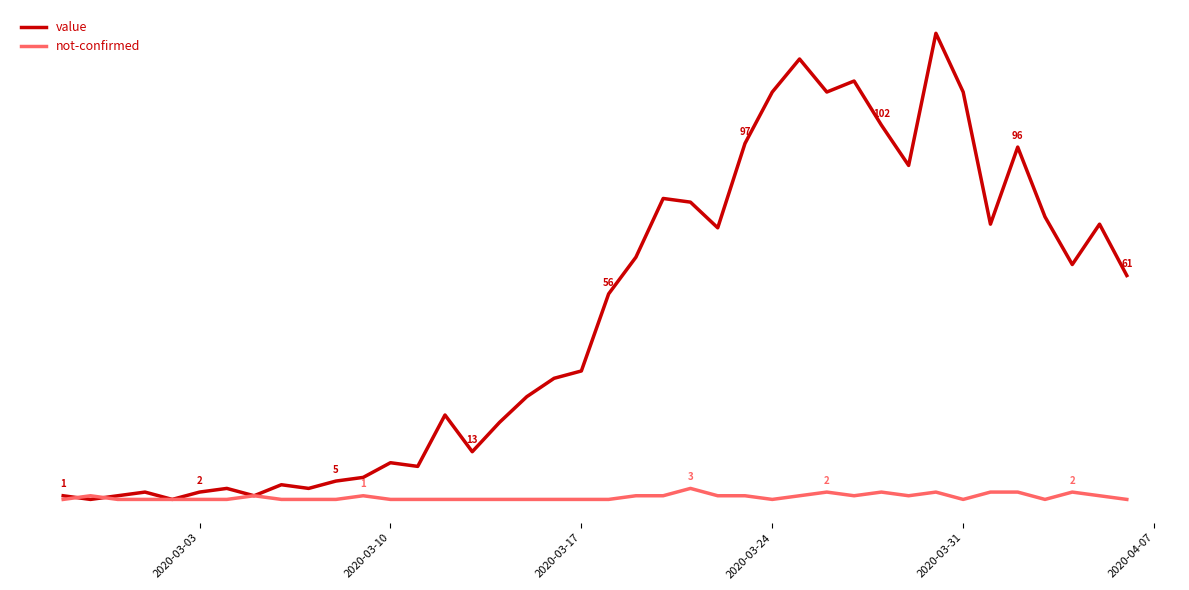

How many intersections are there between value and not-confirmed?

2